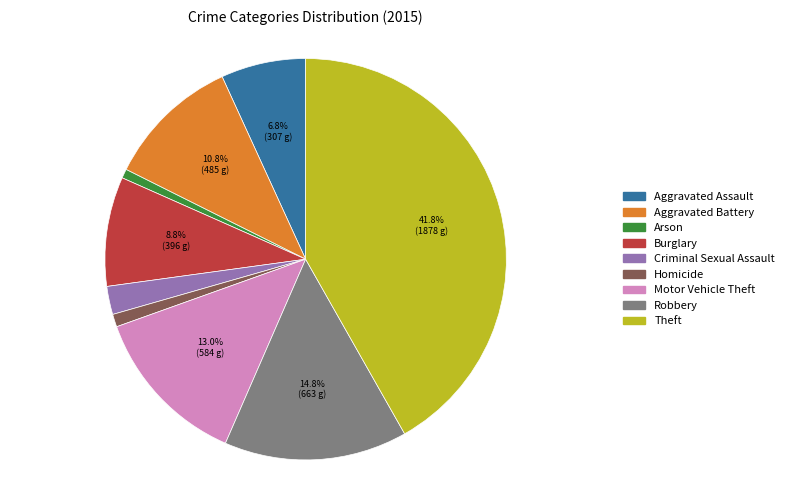

Is there a majority slice in this chart?

No